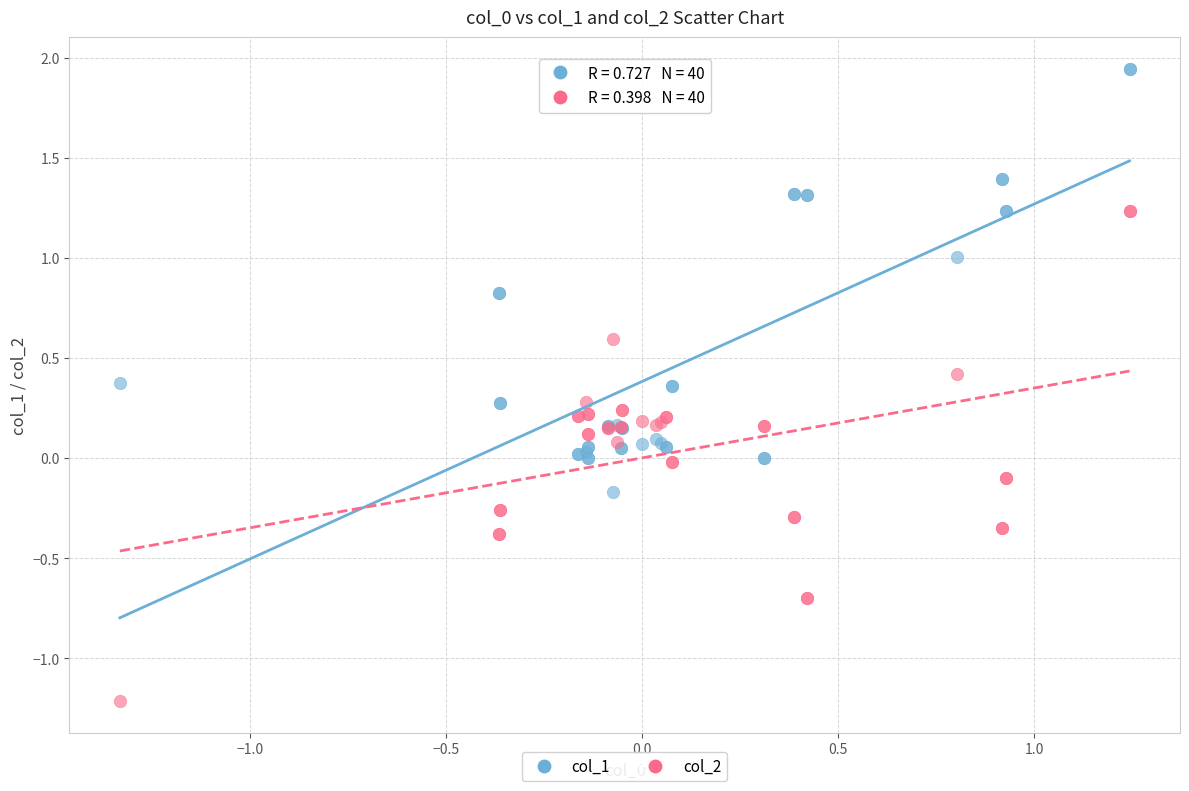

What are all the series names shown in the legend?

col_1, col_2